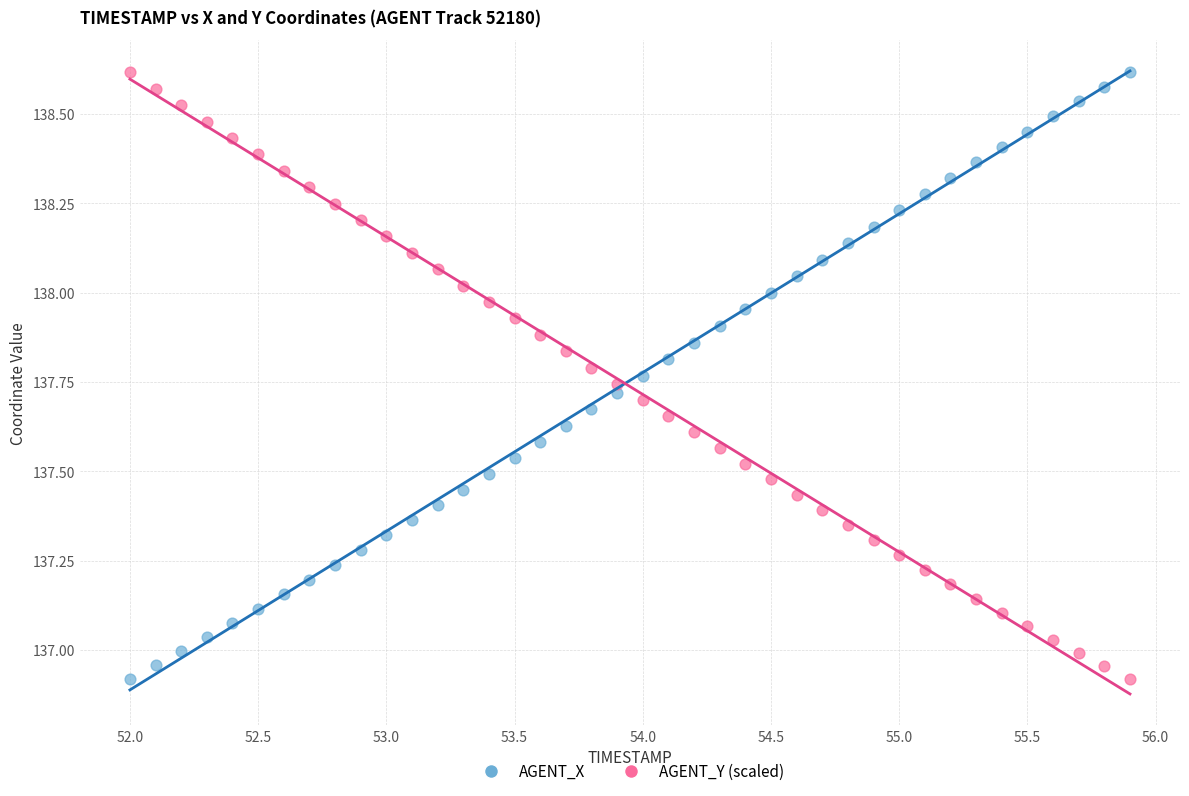

What are all the series names shown in the legend?

AGENT_X, AGENT_Y (scaled)